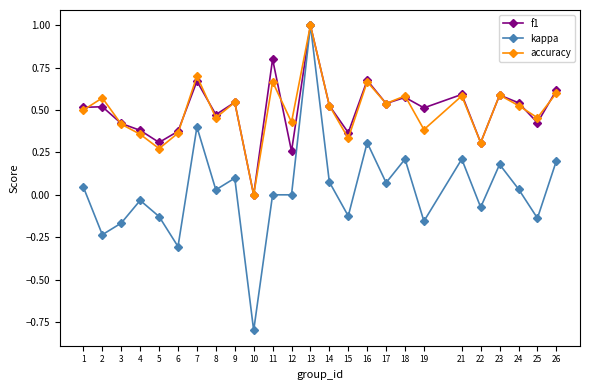

Rank the series at 11 from highest to lowest value.

f1, accuracy, kappa